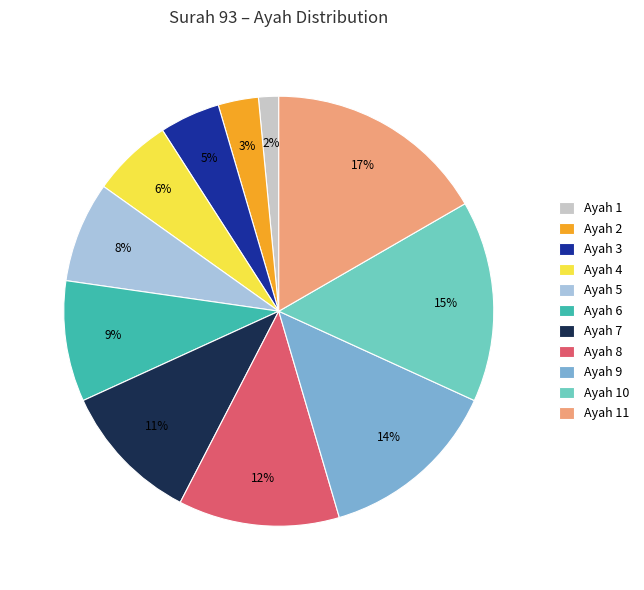

Which slice is the largest?

Ayah 11